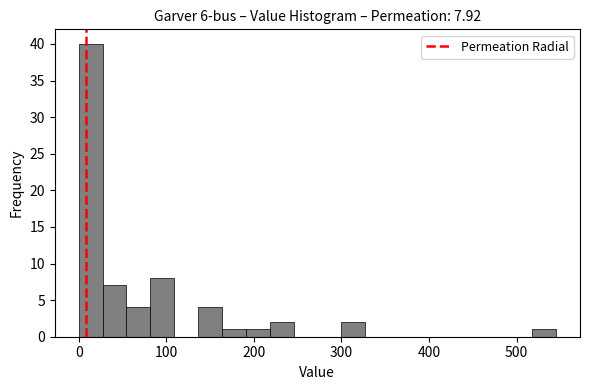

Around what value on the x-axis is the tallest bar? Give the approximate position of its centre, as read against the axis.

10